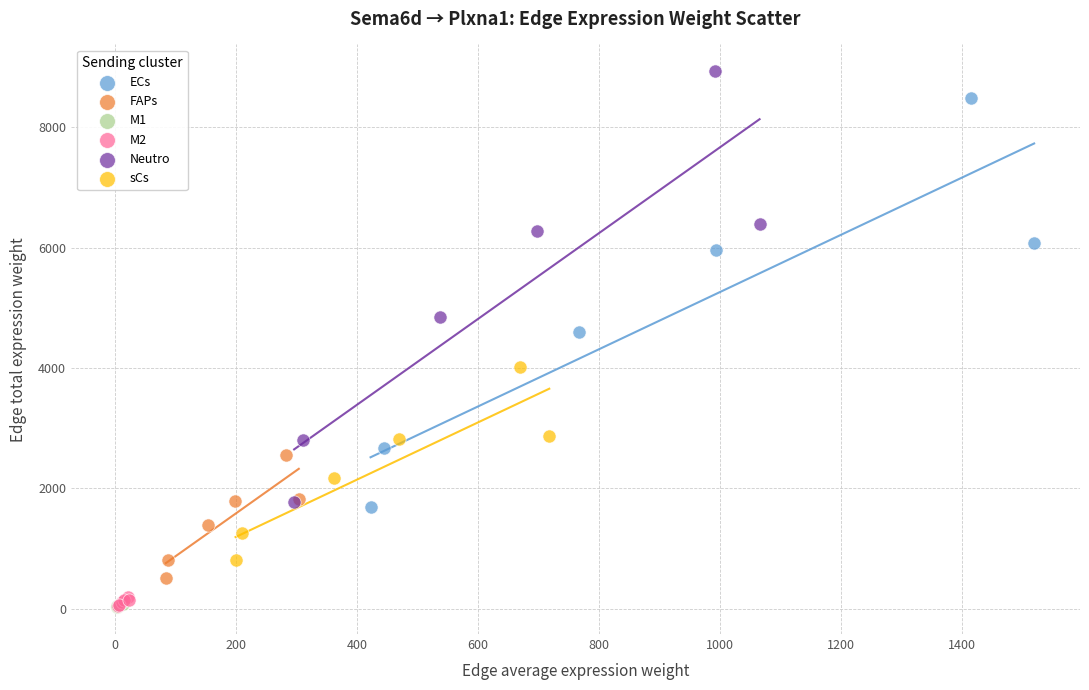

Which series has the widest spread of Y values?

Neutro